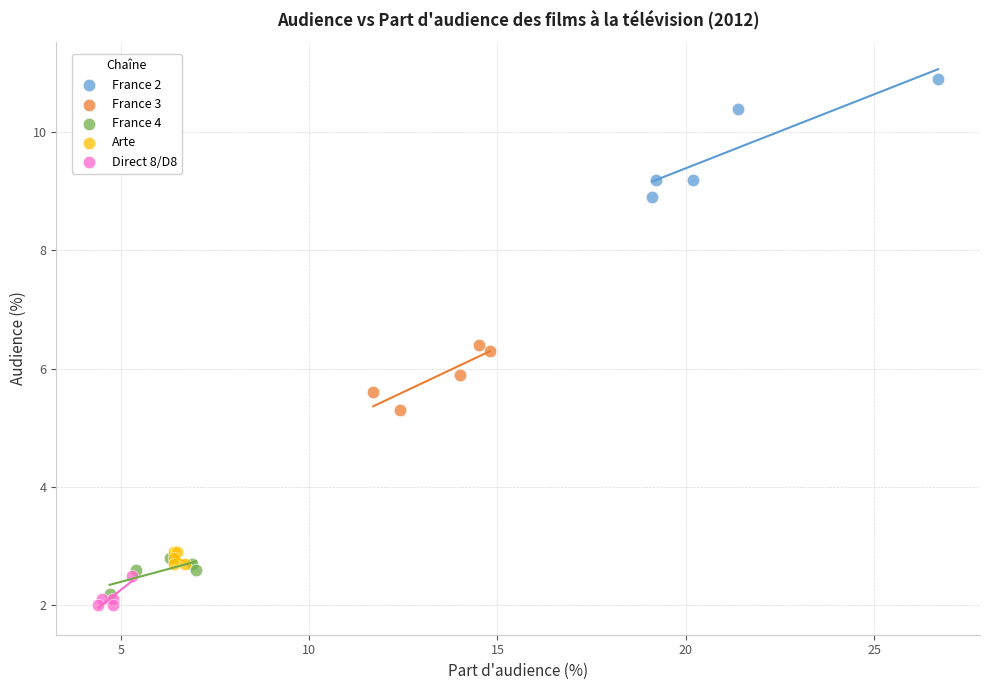

Which series contains the lowest Y value?

Direct 8/D8